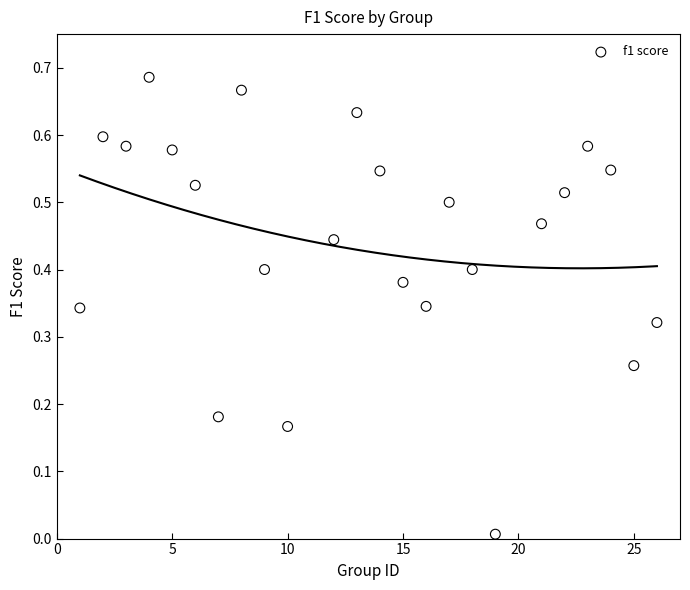

What is the range of X values (max minus min)?

25.0